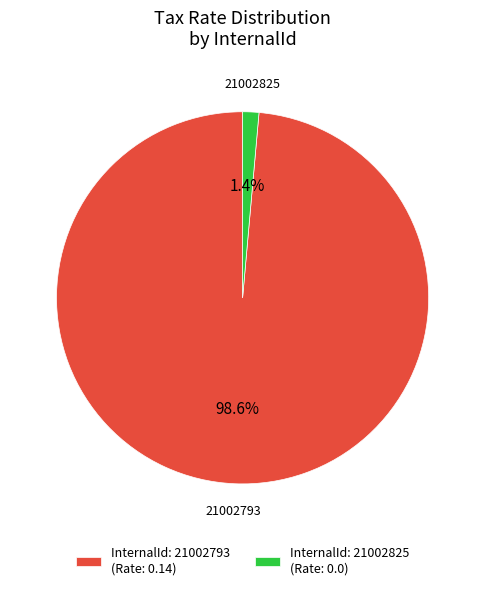

Between InternalId: 21002825 (Rate: 0.0) and InternalId: 21002793 (Rate: 0.14), which is larger?

InternalId: 21002793 (Rate: 0.14)